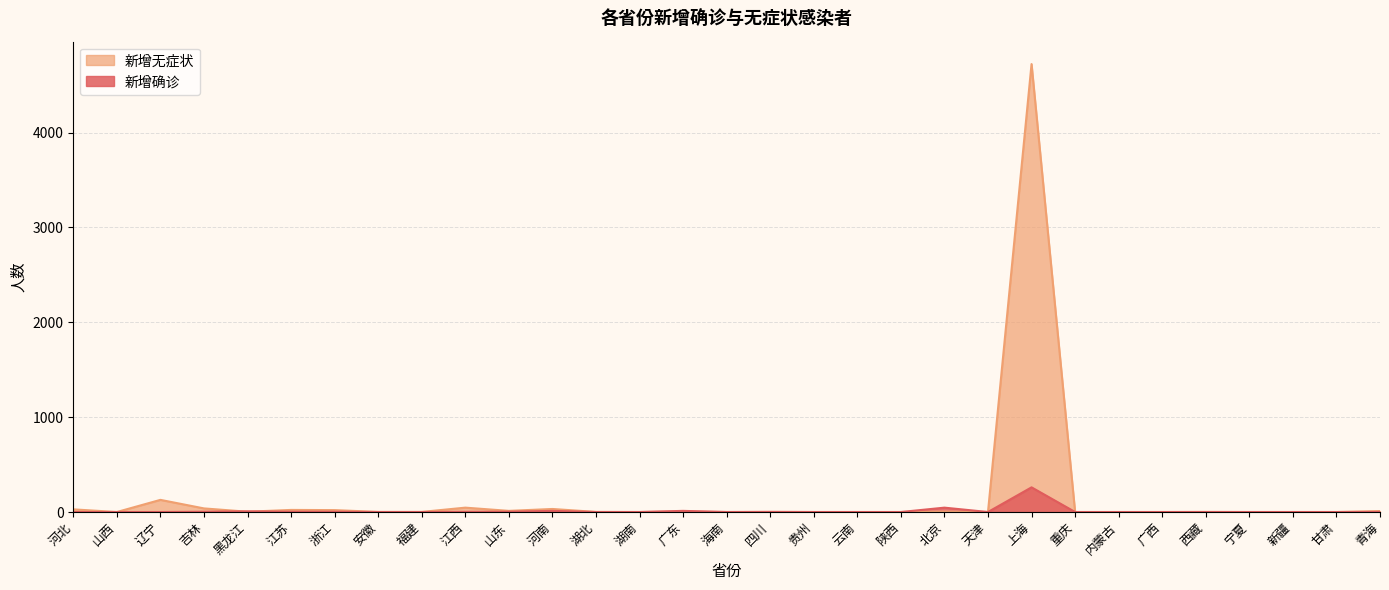

What are all the series names shown in the legend?

新增无症状, 新增确诊